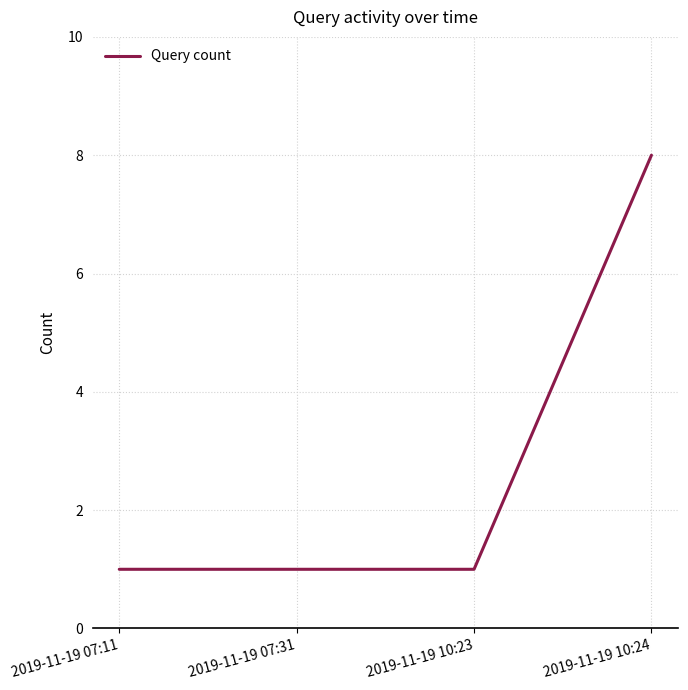

What is the change in value from 2019-11-19 07:11 to 2019-11-19 10:24?

+7